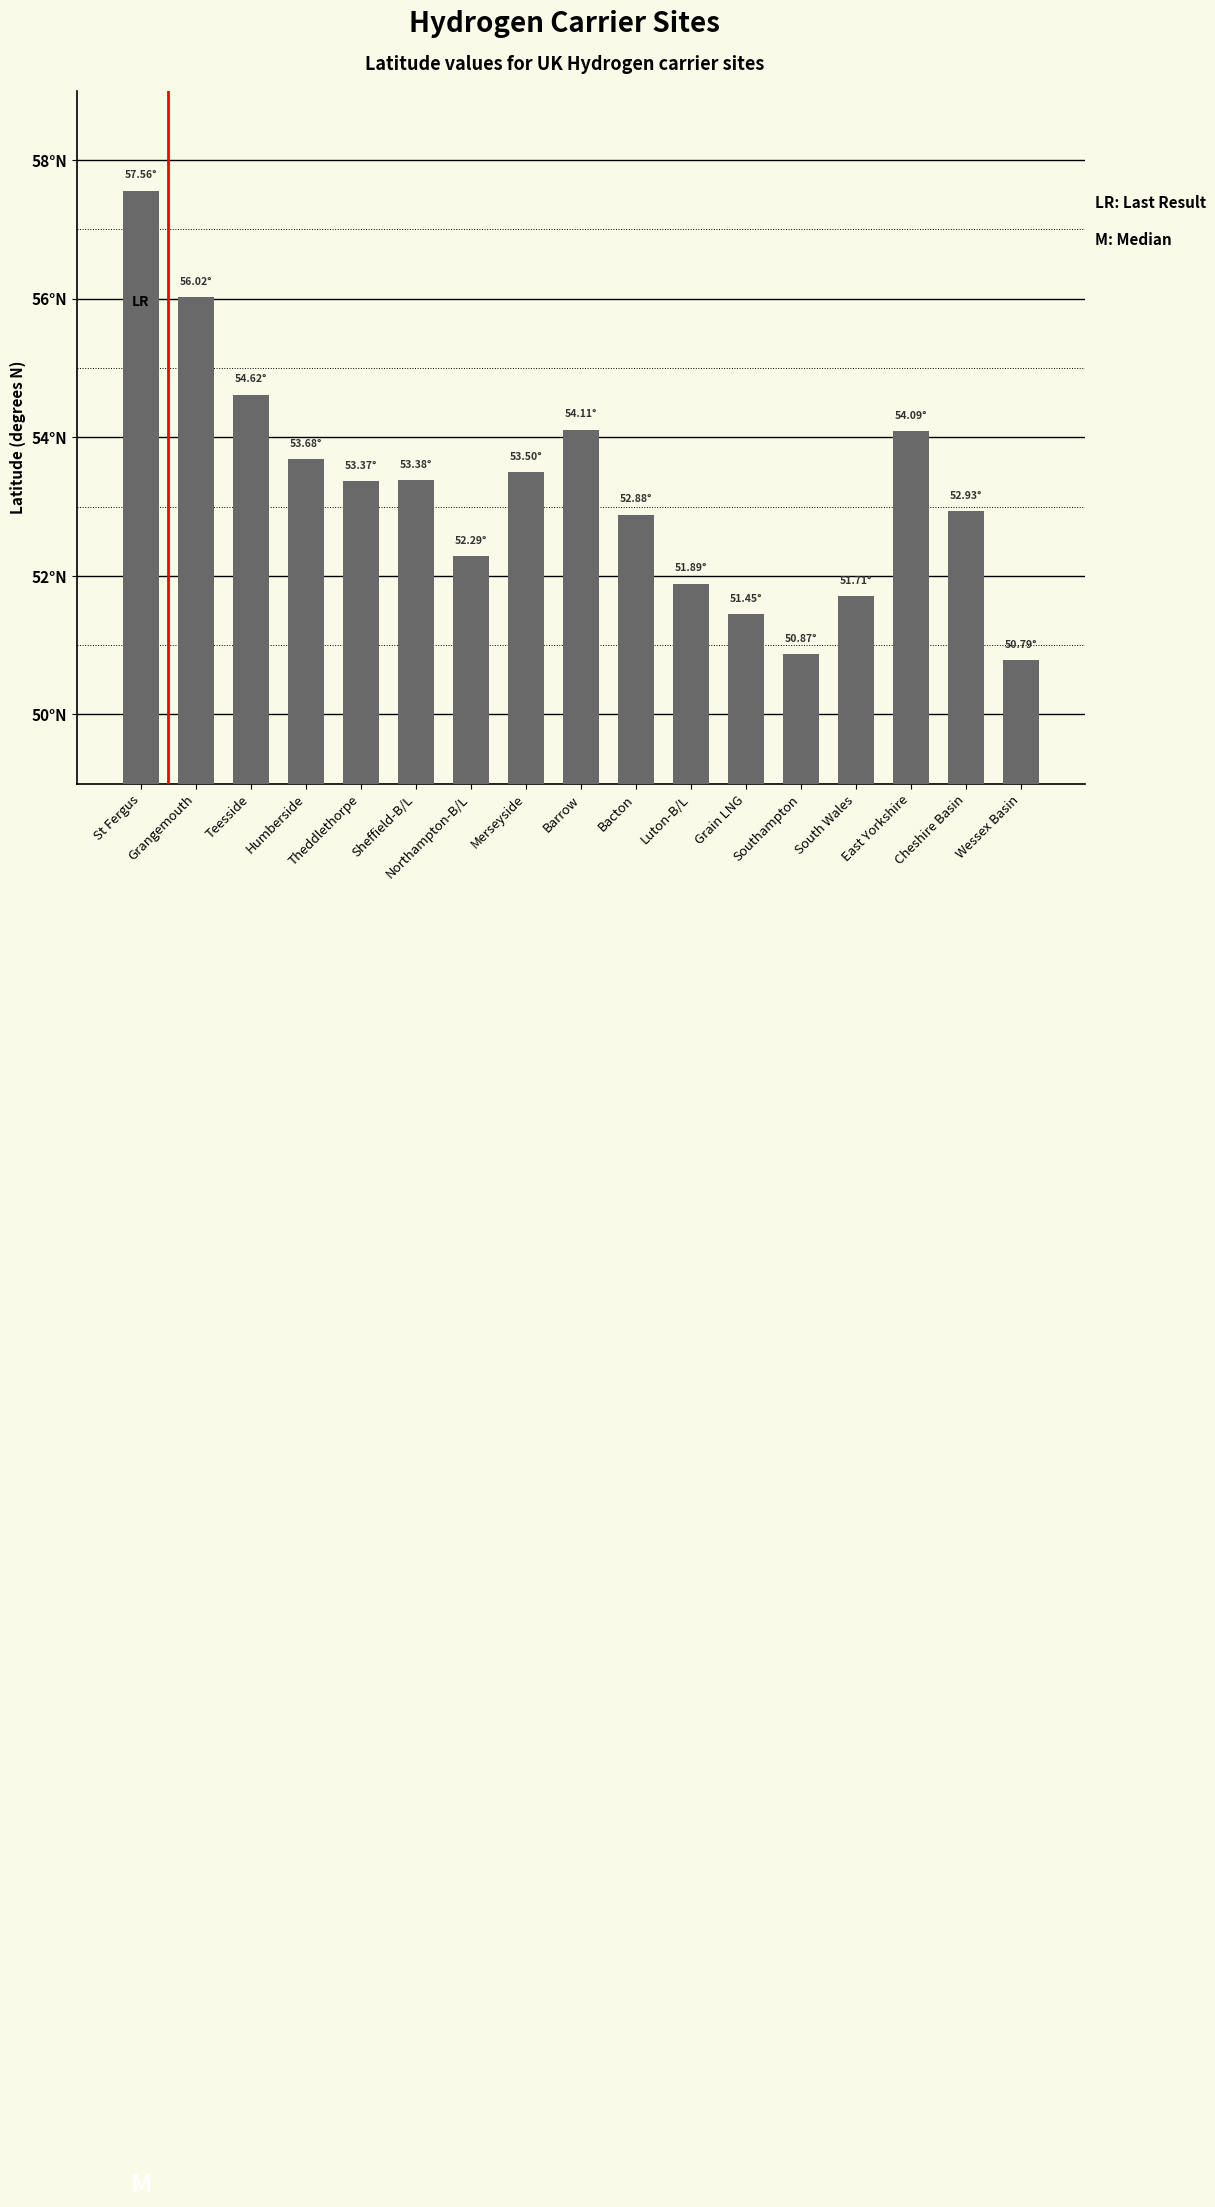

Which has a higher value, Sheffield-B/L or Grangemouth?

Grangemouth